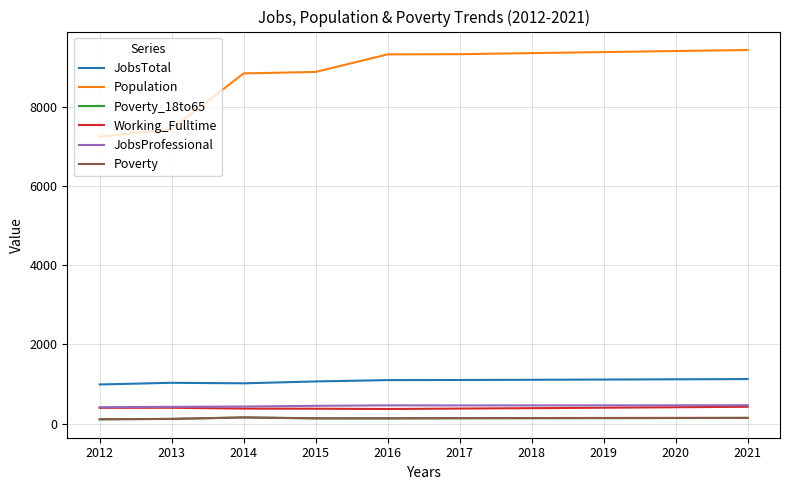

True or false: JobsProfessional has a value of 432 at 2014.

True